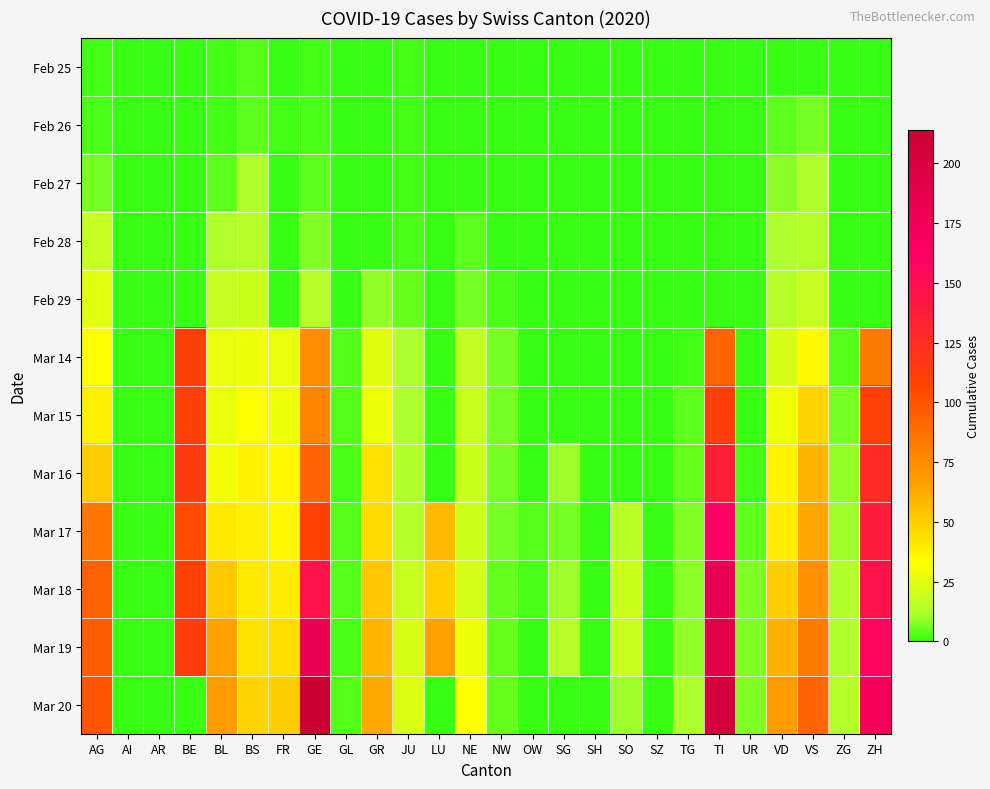

Count the number of categories in the chart.

26